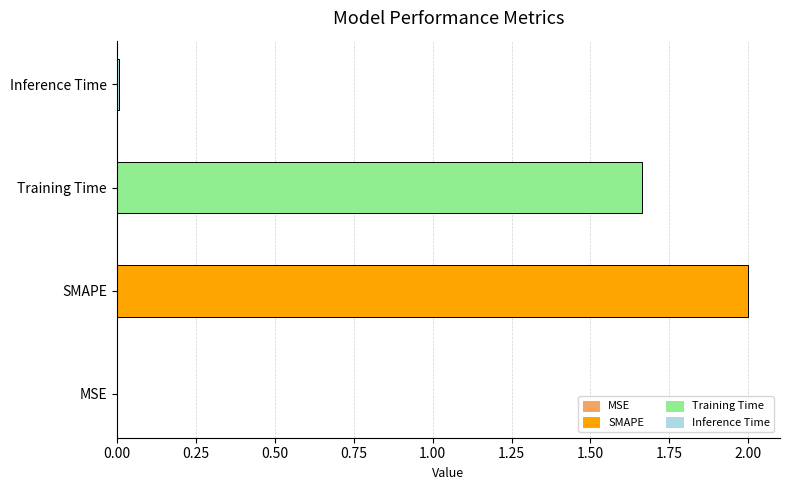

The value at Training Time is 0.7. True or false?

False